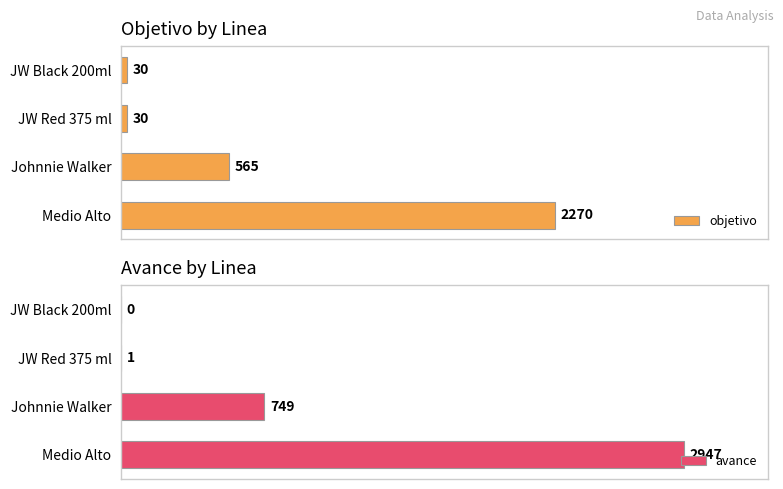

What is the difference between the maximum and minimum values in the objetivo series?

2240